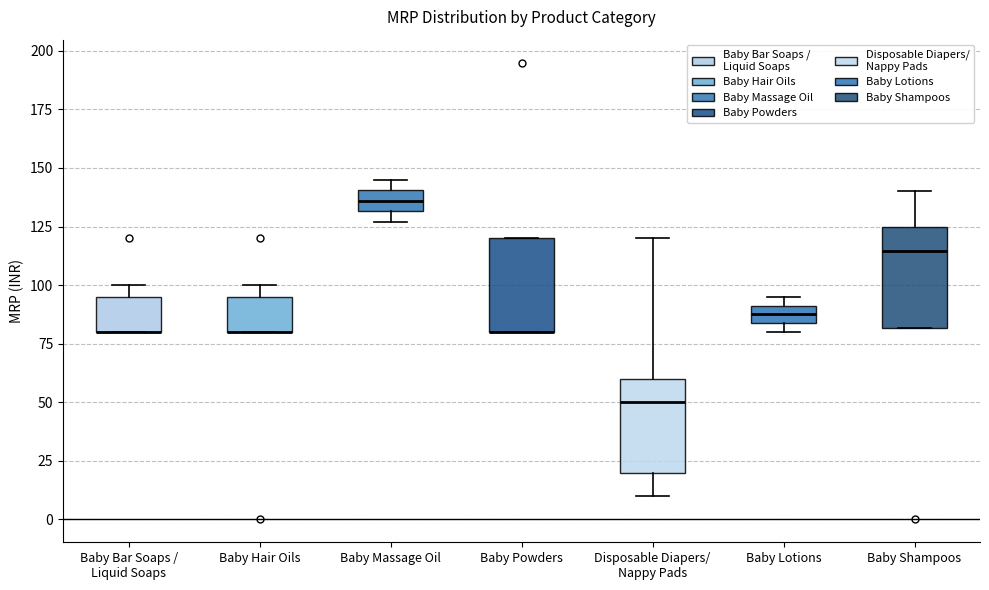

Where is the lower edge of the box for Baby Massage Oil on the y-axis? The values are not printed on the chart, so give them approximately, as read against the axis.

130